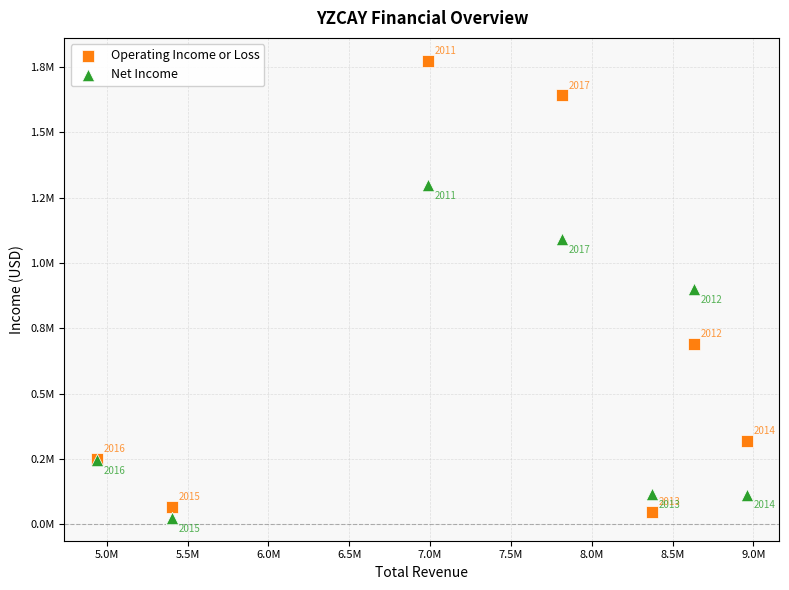

Which series reaches the minimum Y coordinate?

Net Income